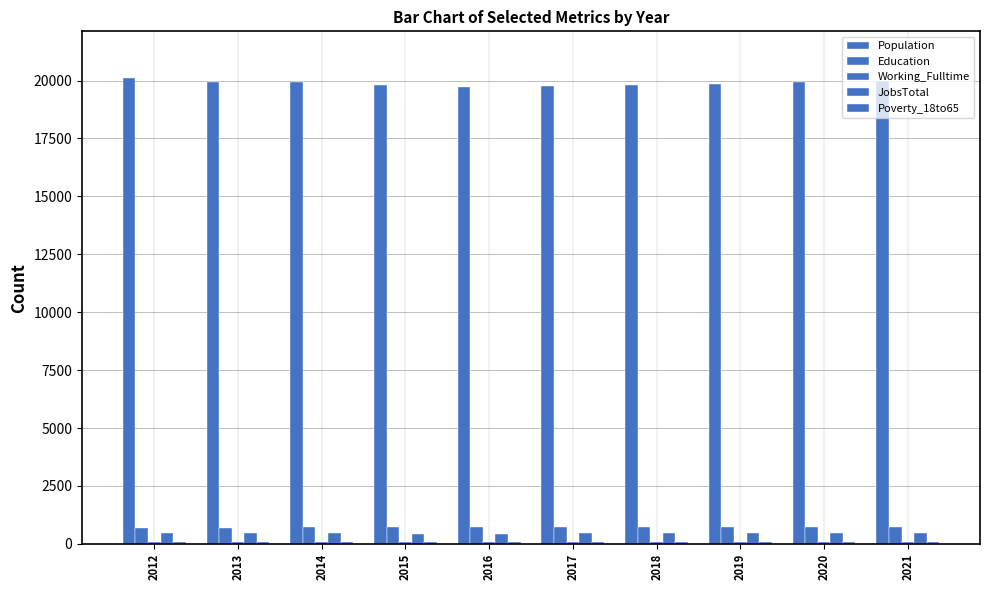

How many categories are shown in the chart?

10